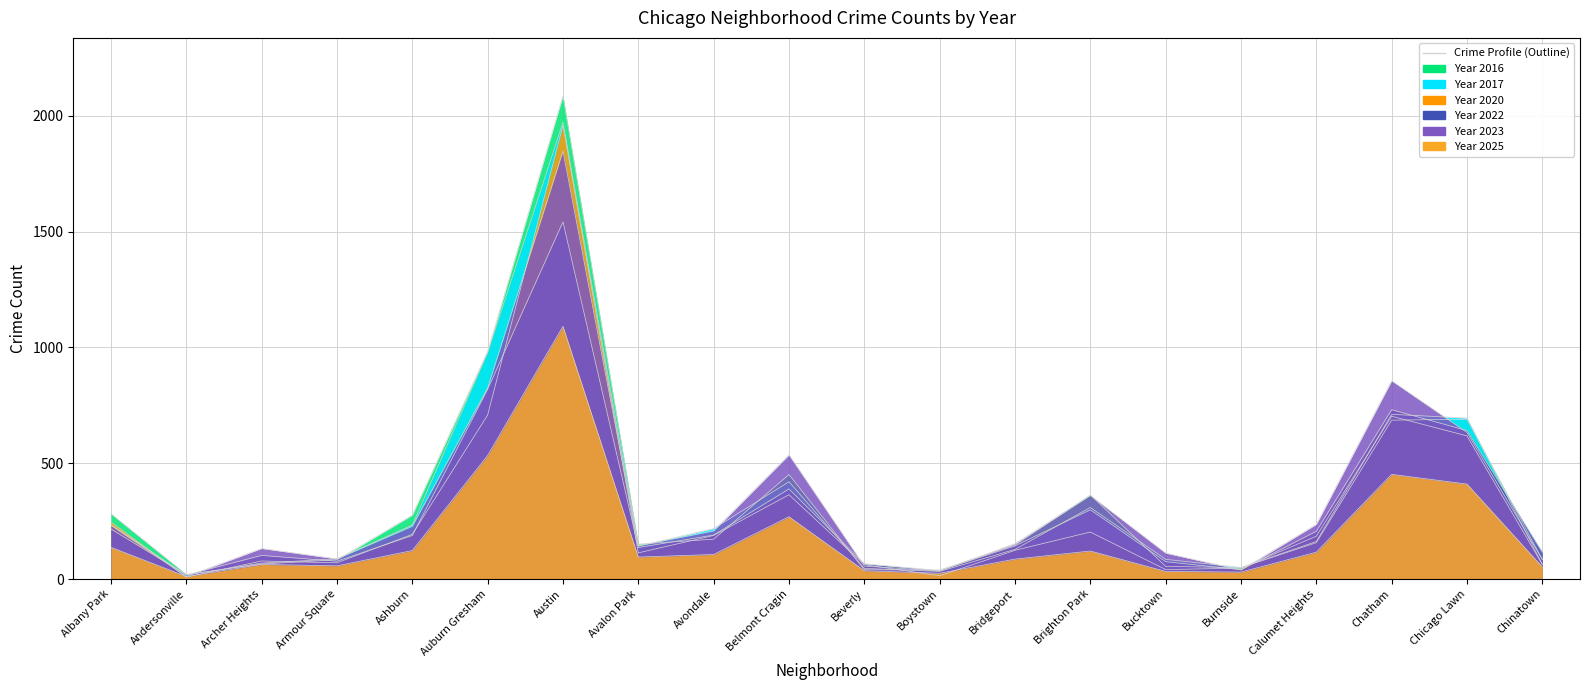

The value of 2020 at Chatham is 400. True or false?

False